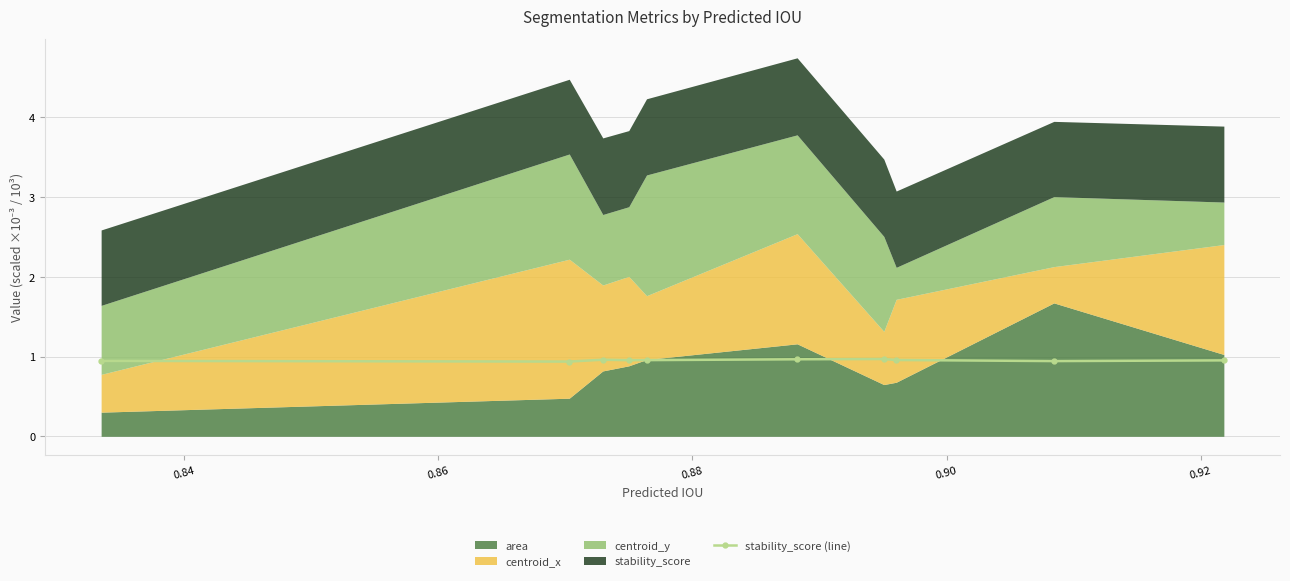

What is the highest value of the stability_score (line) series?

1.0